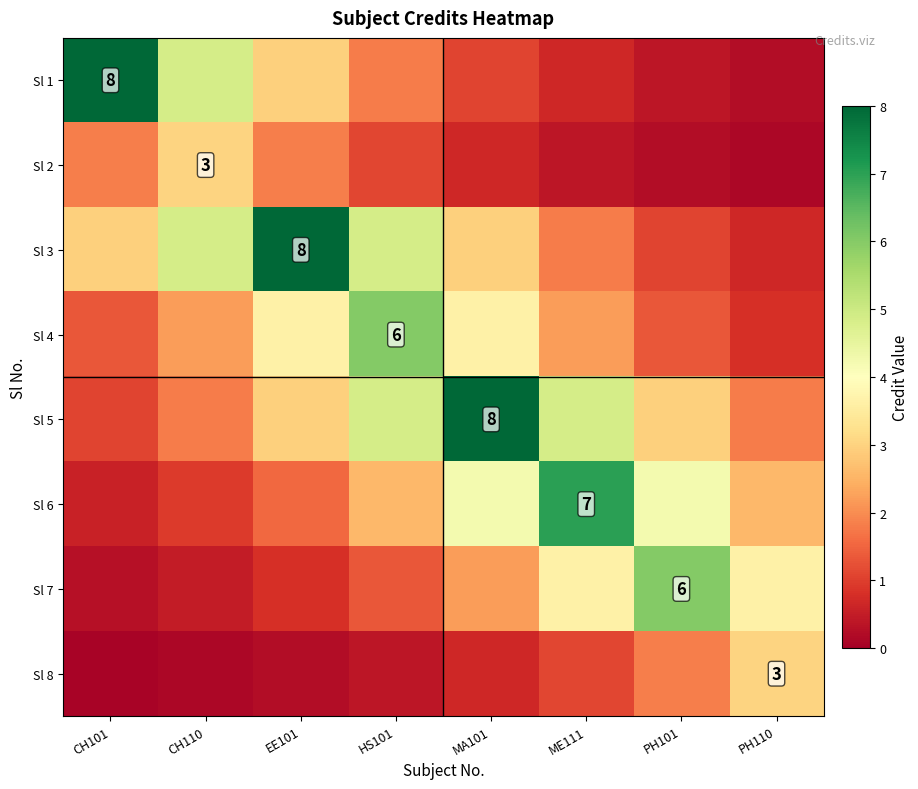

Between HS101 and PH110, which series saw the biggest shift?

Sl 4